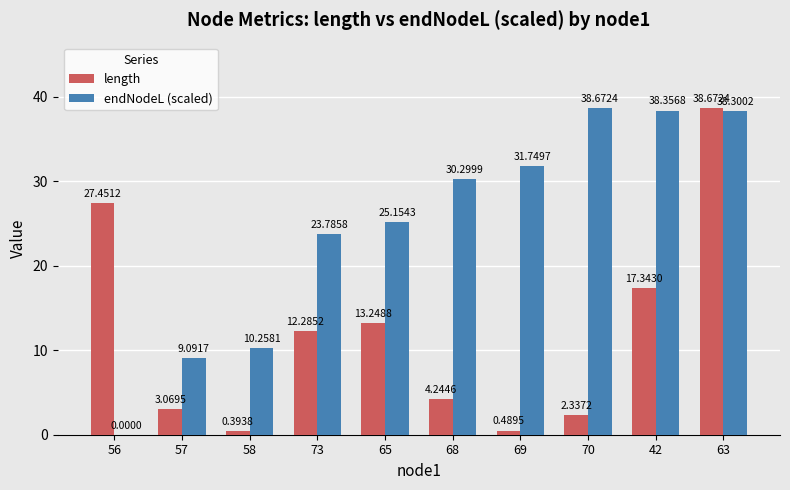

What is the sum of the length values at 57 and 68?

7.3